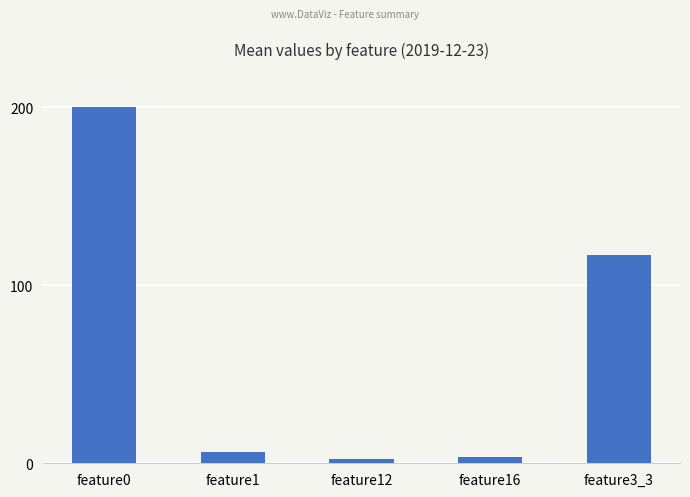

Between feature3_3 and feature1, which is larger?

feature3_3